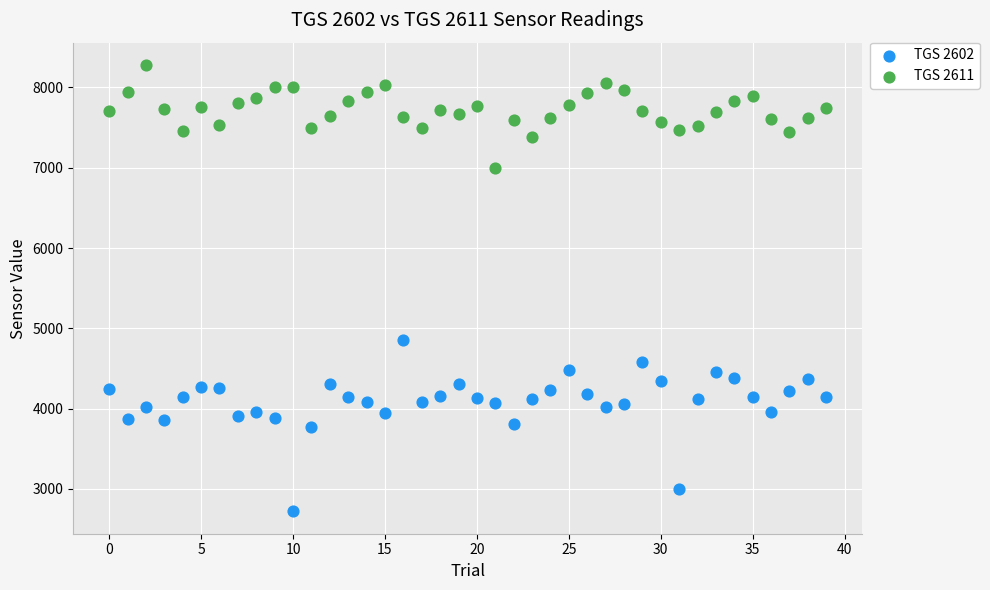

Which series has the widest spread of Y values?

TGS 2602